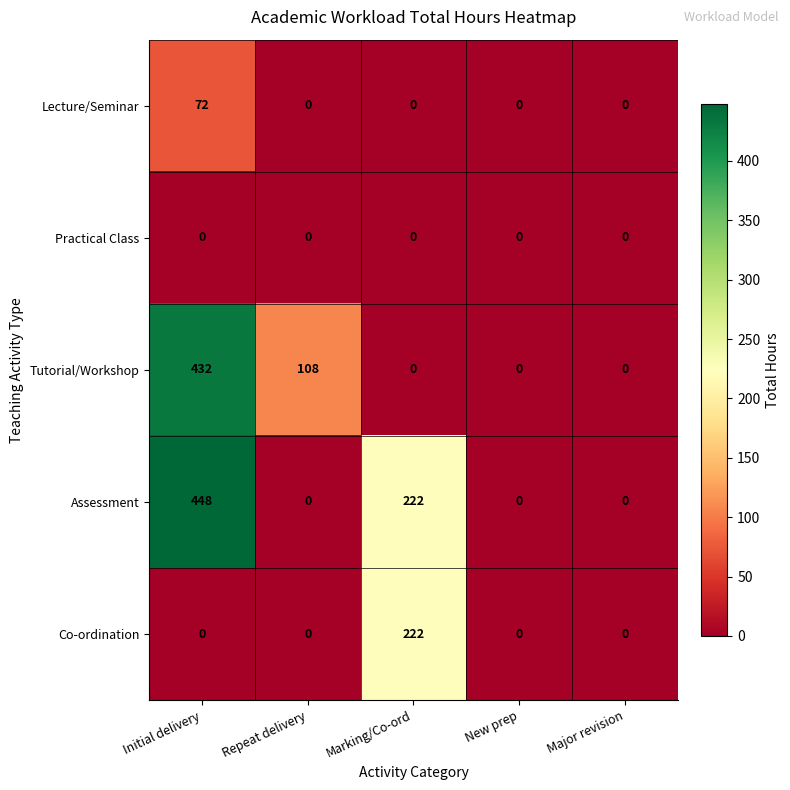

Rank the series by their maximum value, from lowest to highest.

Practical Class, Lecture/Seminar, Co-ordination, Tutorial/Workshop, Assessment